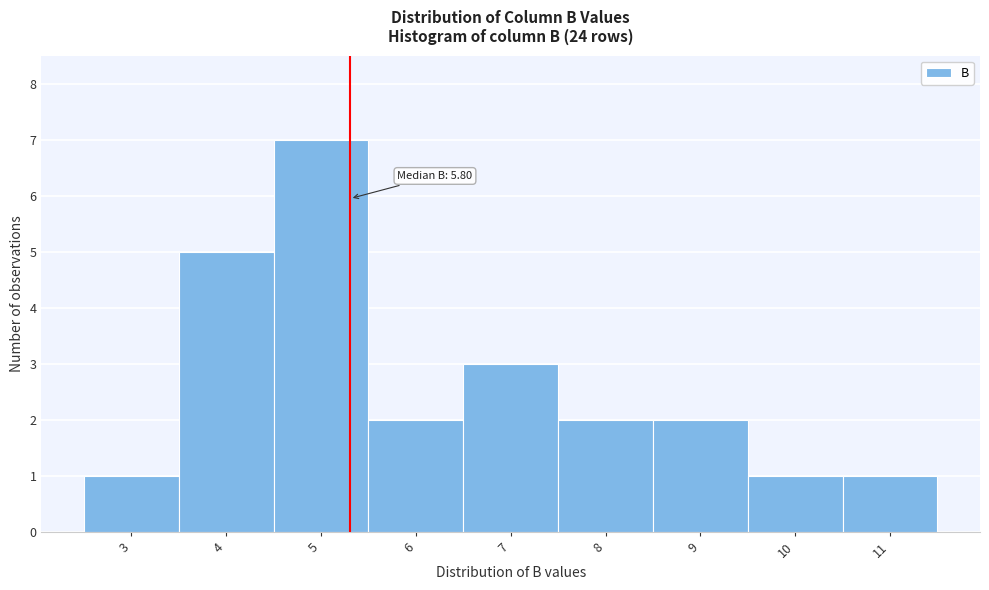

Reading right to left, extract all data points from this chart.

1	1	2	2	3	2	7	5	1